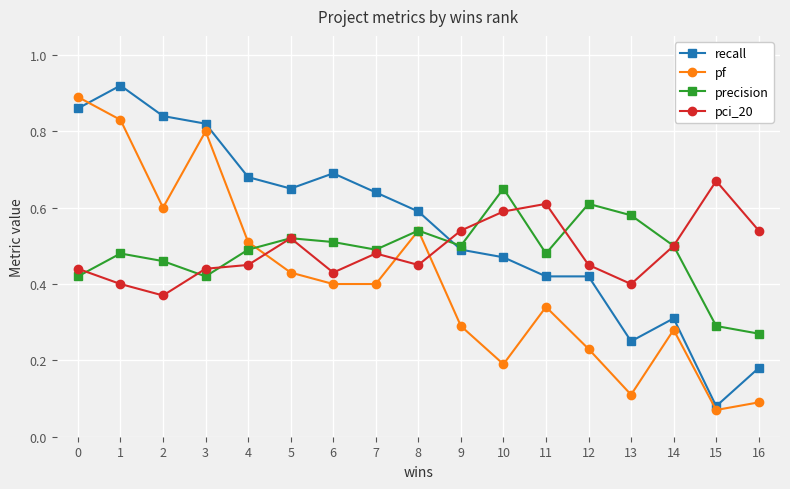

Where is the first local minimum for recall?

5